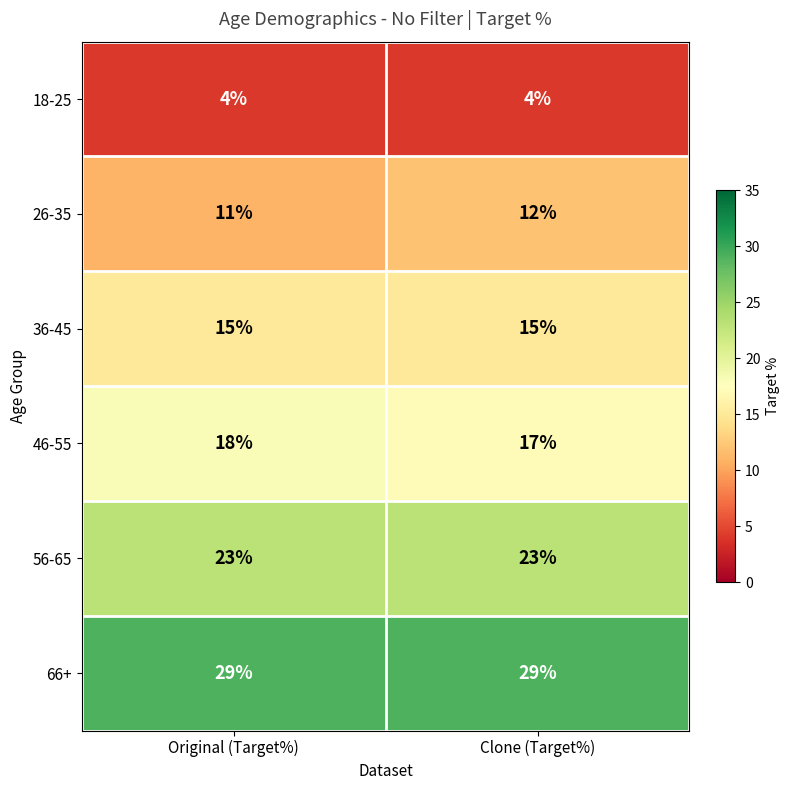

What is the average value of the 36-45 series?

15